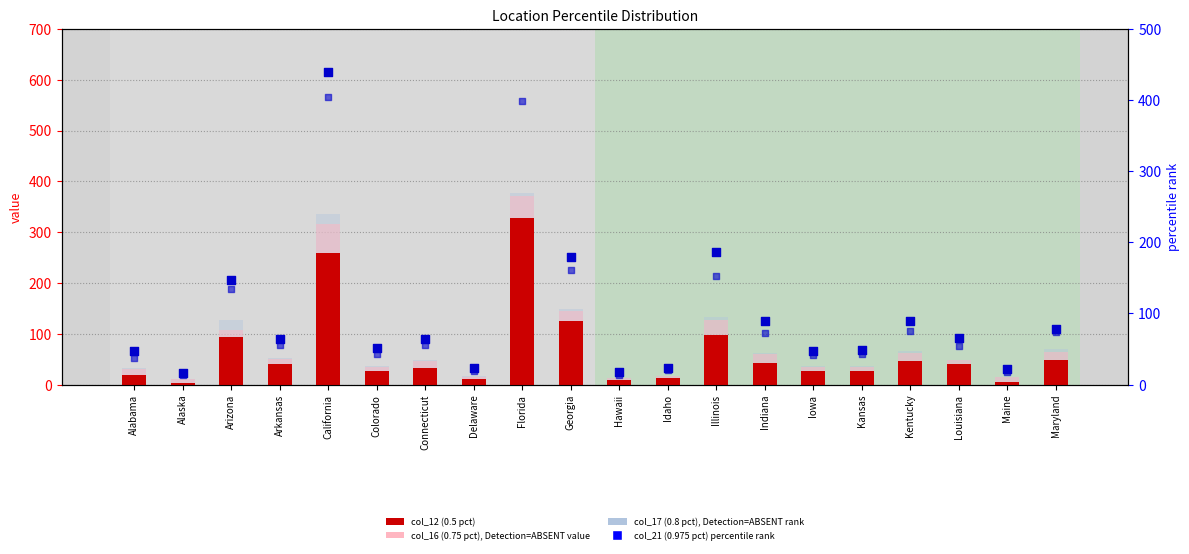

Which series has the widest spread of Y values?

col_21 (0.975 percentile)